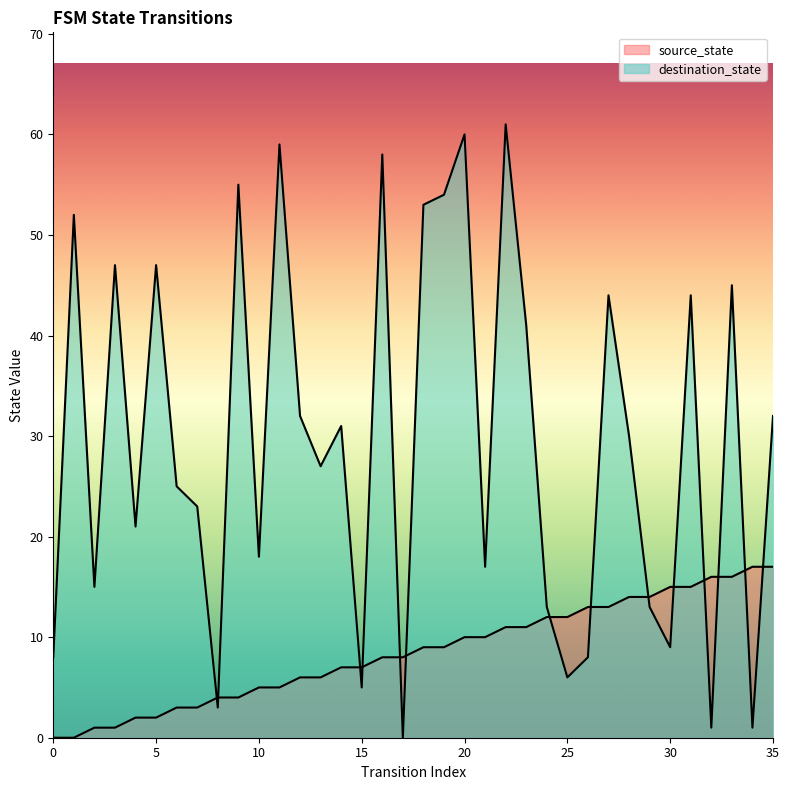

Is it true that source_state equals 5 at 25?

False